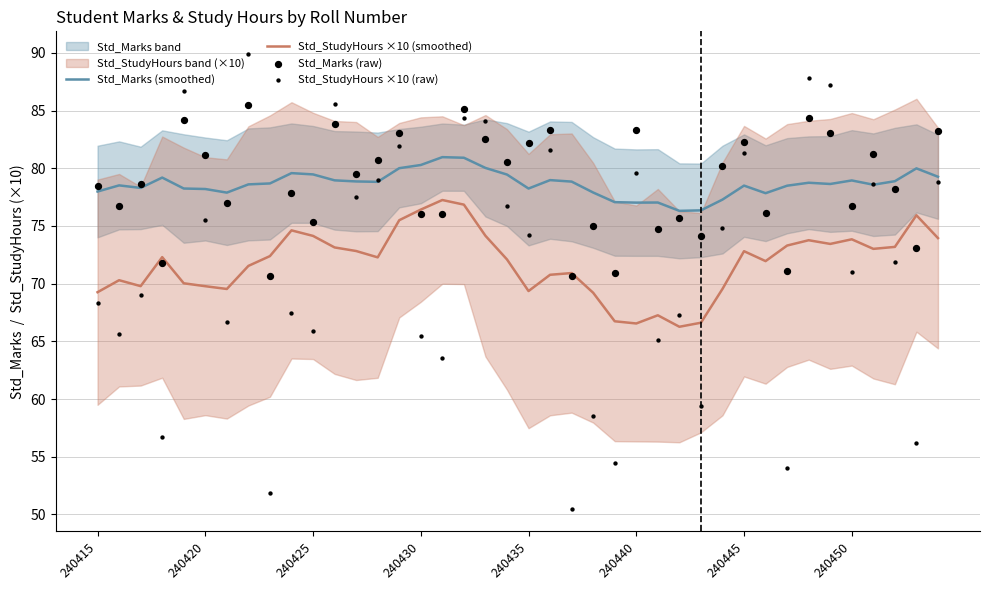

At which category is the sum across all series the highest?

17